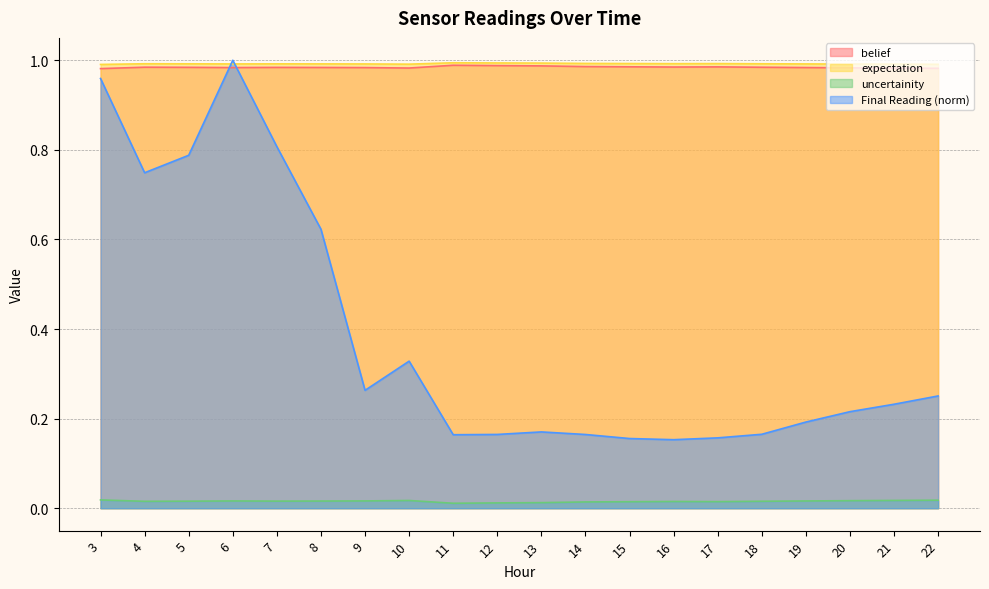

Reading left to right, what are all the values shown in this chart?

belief: 1.0	1.0	1.0	1.0	1.0	1.0	1.0	1.0	1.0	1.0	1.0	1.0	1.0	1.0	1.0	1.0	1.0	1.0	1.0	1.0
expectation: 1.0	1.0	1.0	1.0	1.0	1.0	1.0	1.0	1.0	1.0	1.0	1.0	1.0	1.0	1.0	1.0	1.0	1.0	1.0	1.0
uncertainity: 0.0	0.0	0.0	0.0	0.0	0.0	0.0	0.0	0.0	0.0	0.0	0.0	0.0	0.0	0.0	0.0	0.0	0.0	0.0	0.0
Final Reading: 1.0	0.7	0.8	1.0	0.8	0.6	0.3	0.3	0.2	0.2	0.2	0.2	0.2	0.2	0.2	0.2	0.2	0.2	0.2	0.3